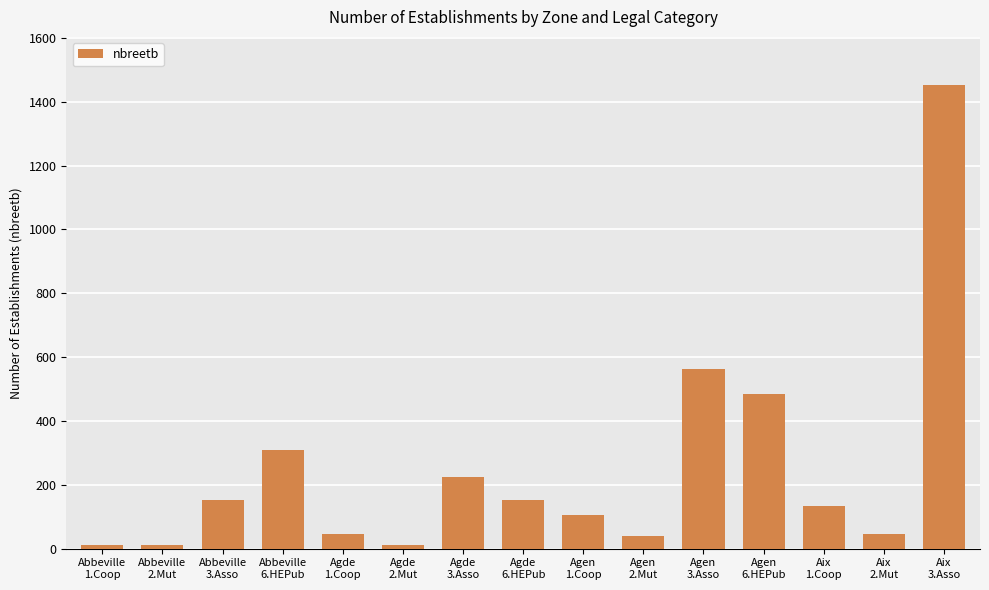

What is the difference between the maximum and minimum values?

1443